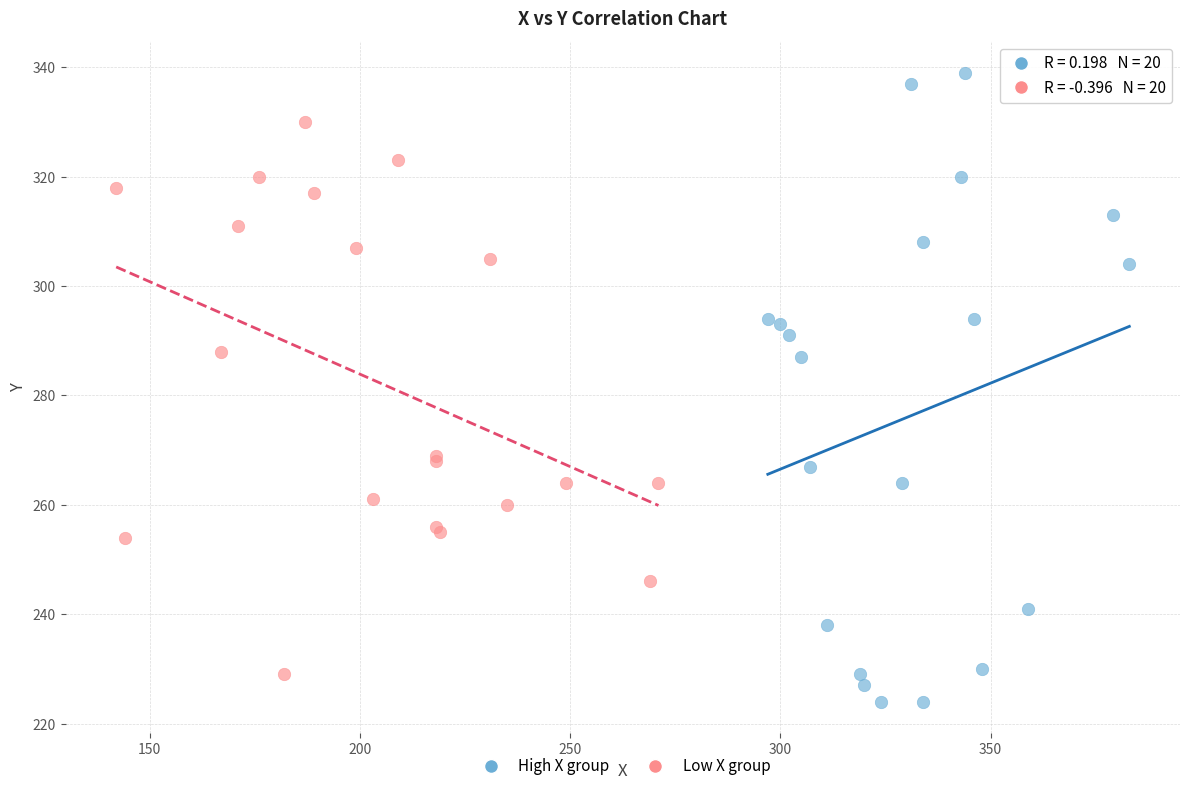

What are all the series names shown in the legend?

High X group, Low X group